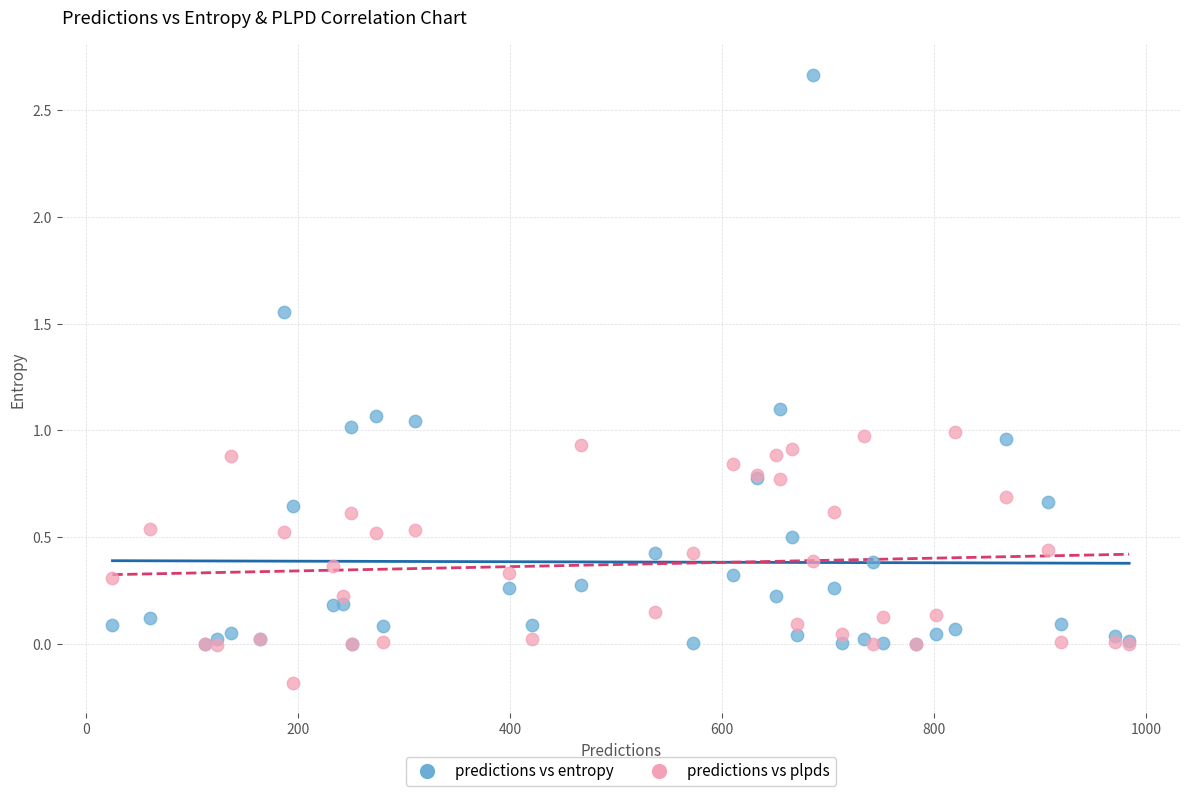

What are all the series names shown in the legend?

predictions vs entropy, predictions vs plpds